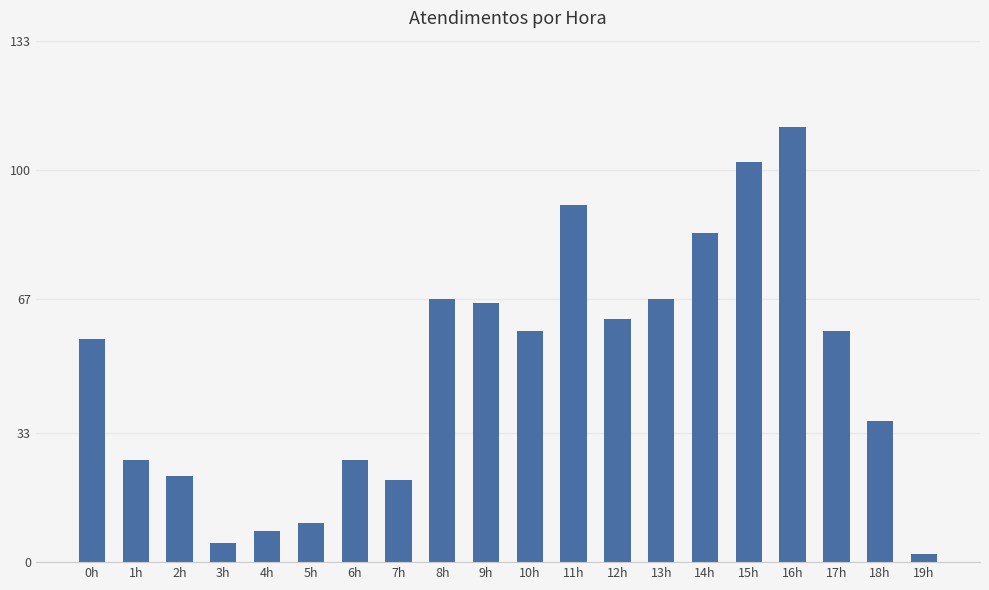

How many bars are there in total?

20